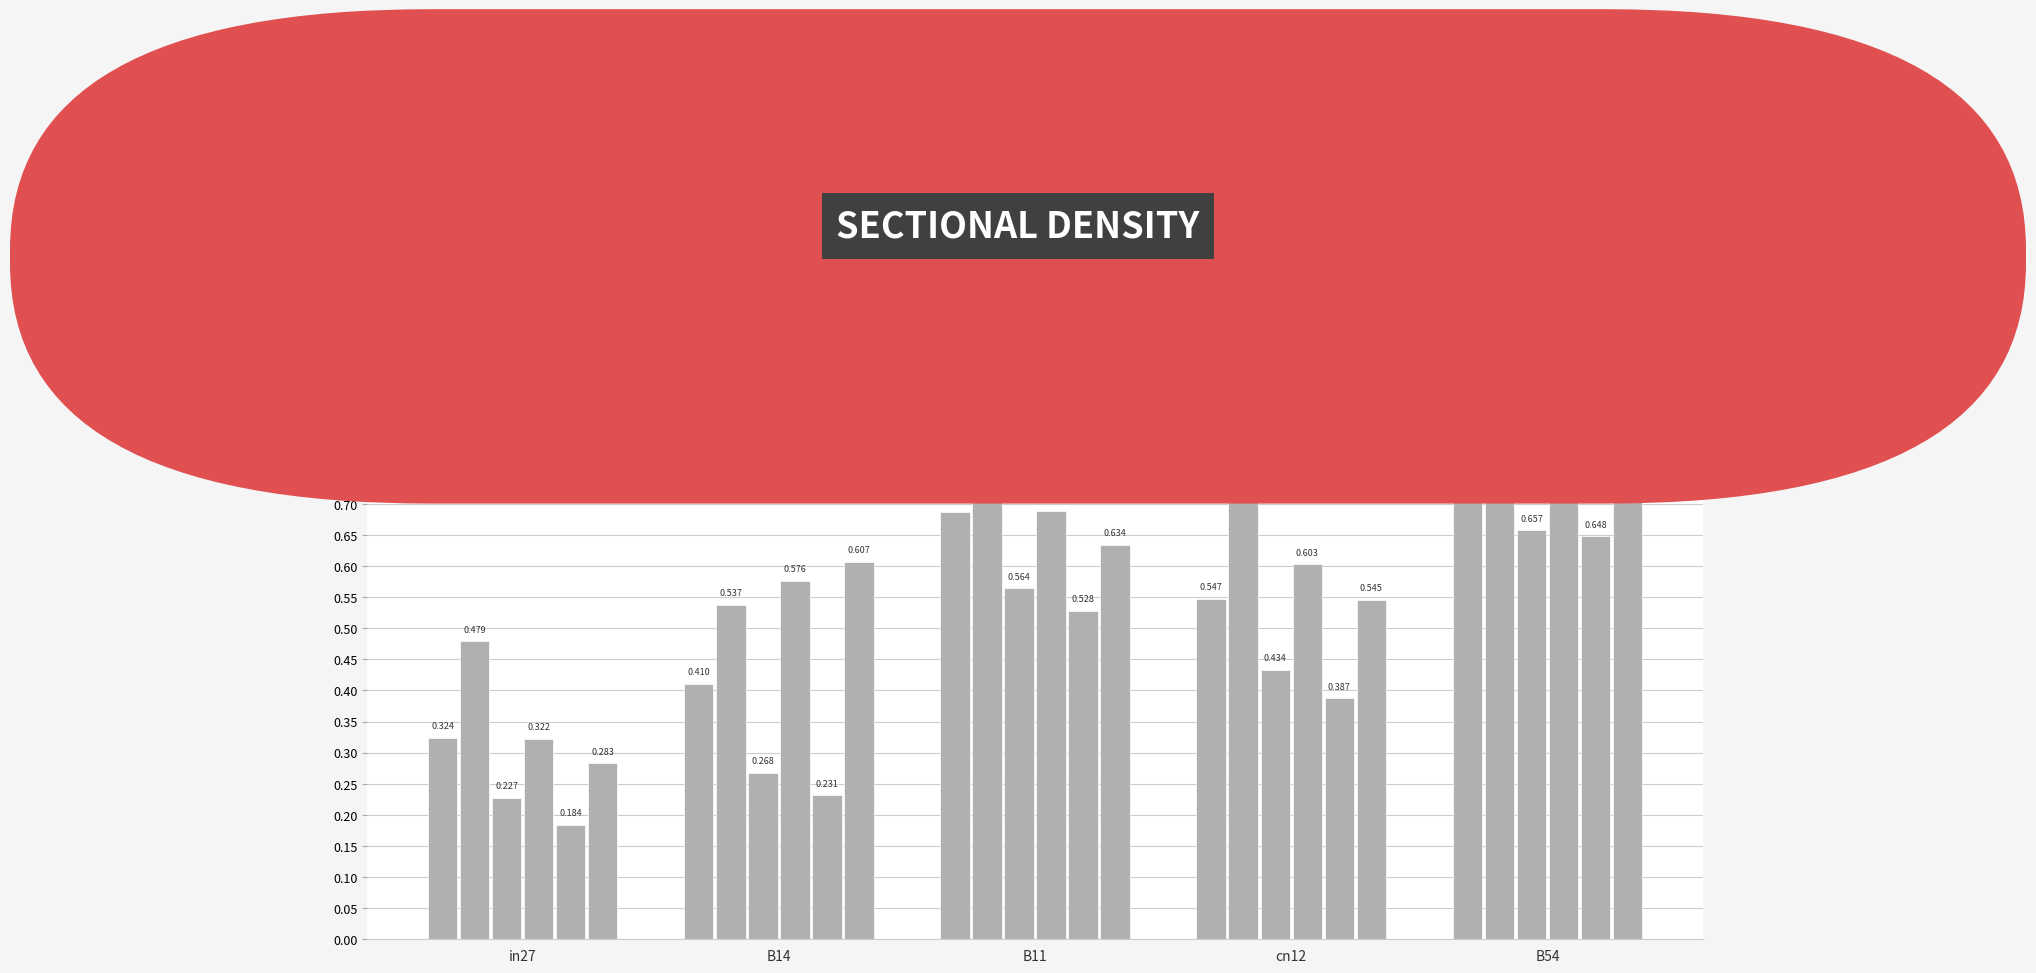

How many data points does each series have?

5